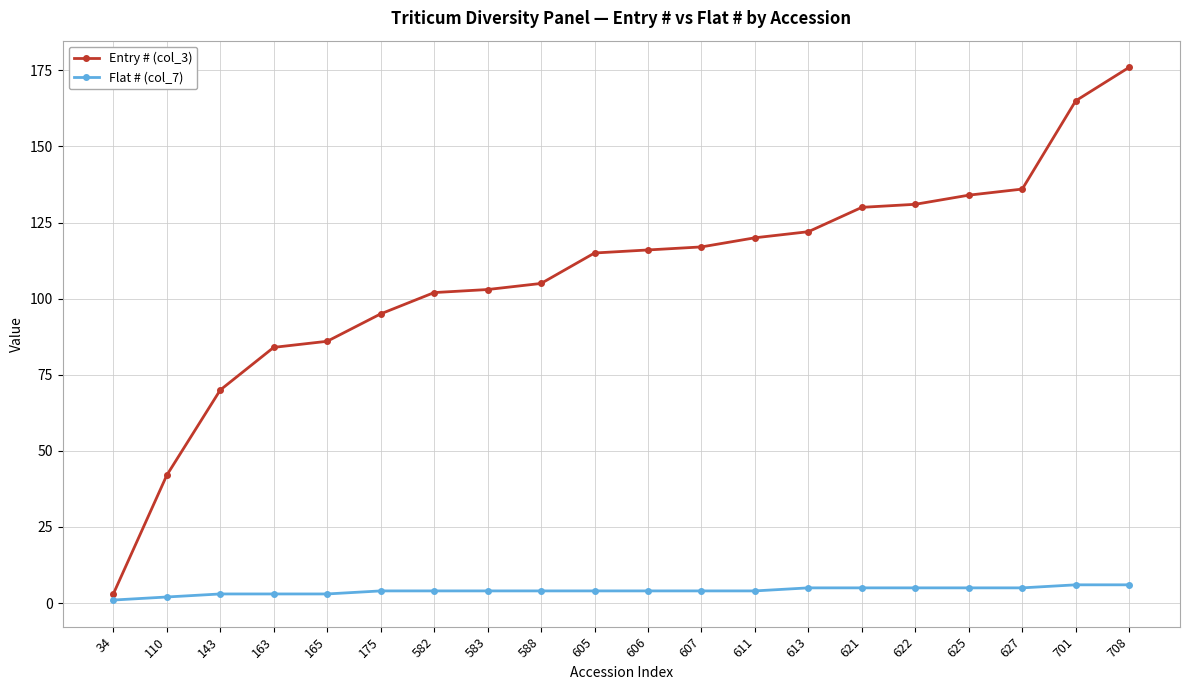

True or false: Flat # (col_7) has a value of 5 at 625.

True